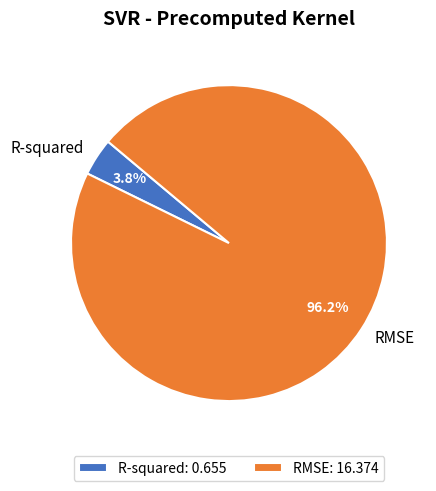

What is the total percentage of RMSE and R-squared?

100.0%